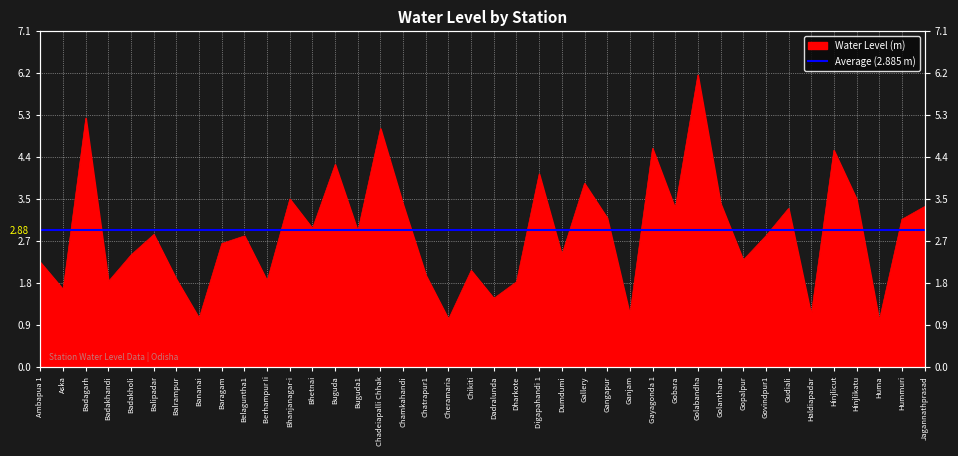

True or false: the data shows 4.1 at Digapahandi 1.

True